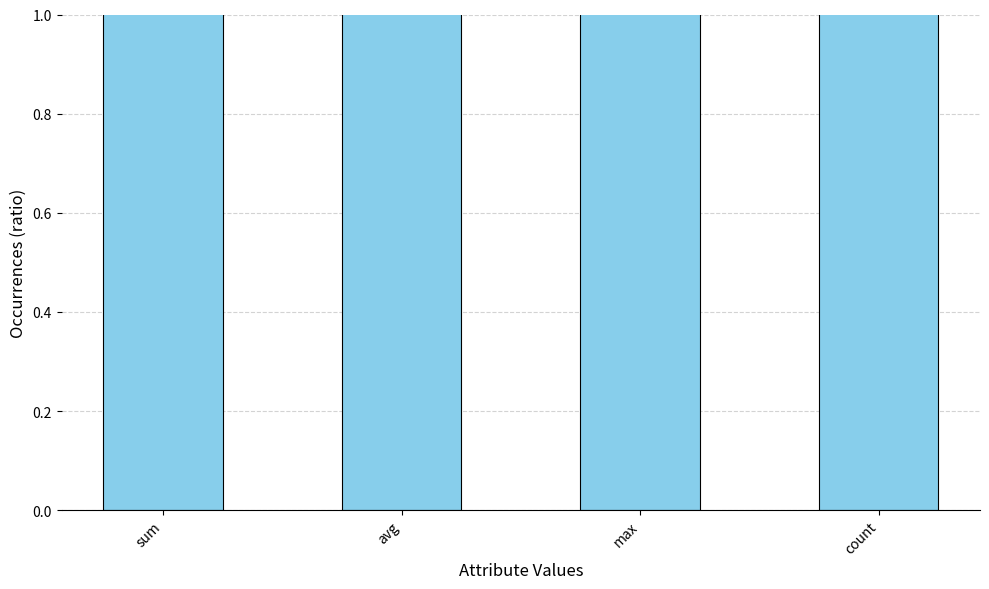

What position from the right is max?

2